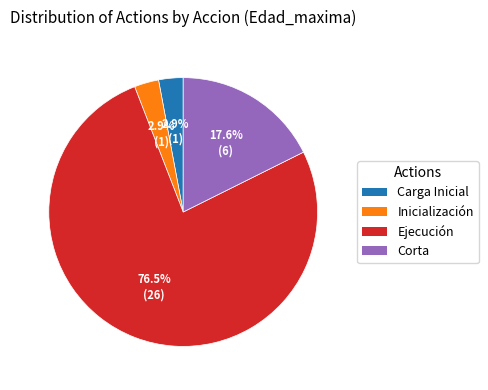

Count the number of slices in the pie.

4